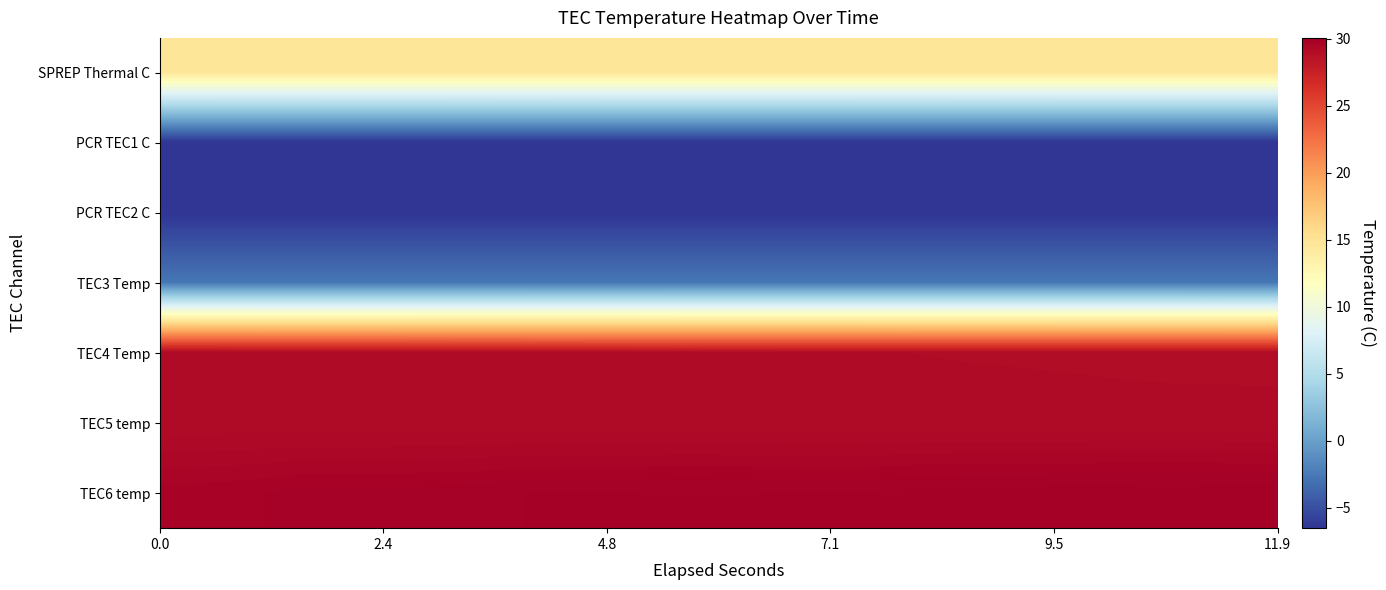

Which series has the largest range (max minus min)?

TEC6 temp